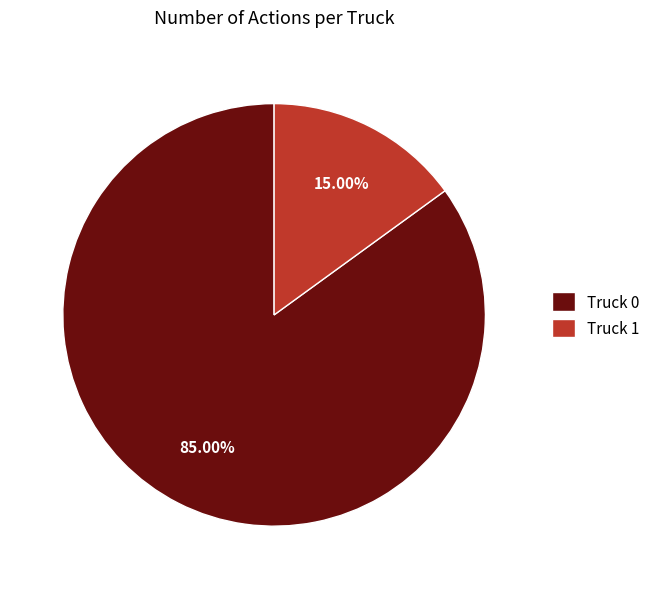

How many segments does this pie chart have?

2